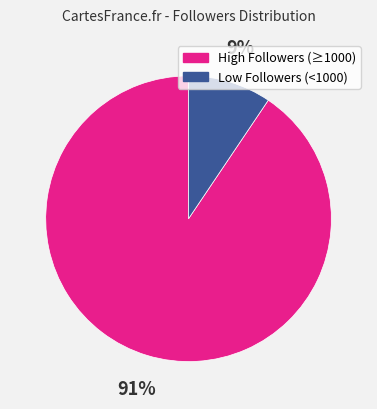

The High Followers (≥1000) slice represents 91% of the pie. True or false?

True